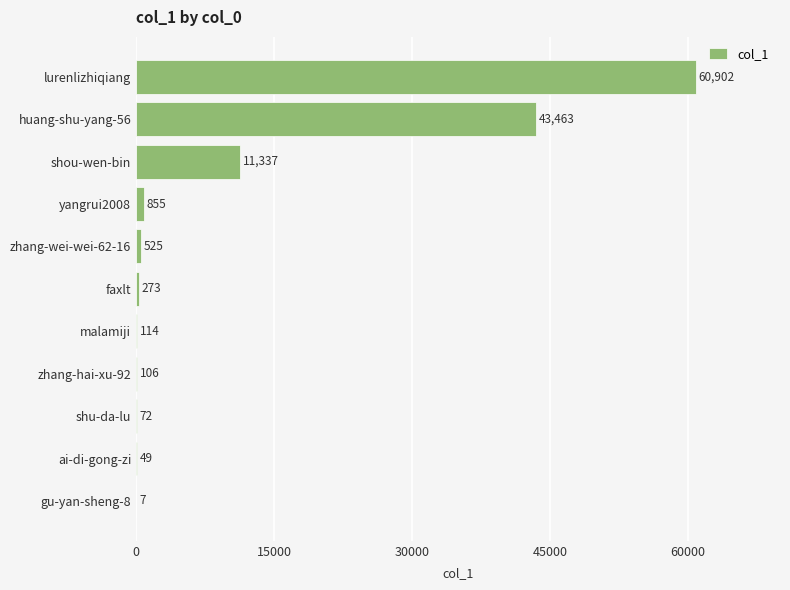

How many series are shown in this chart?

1